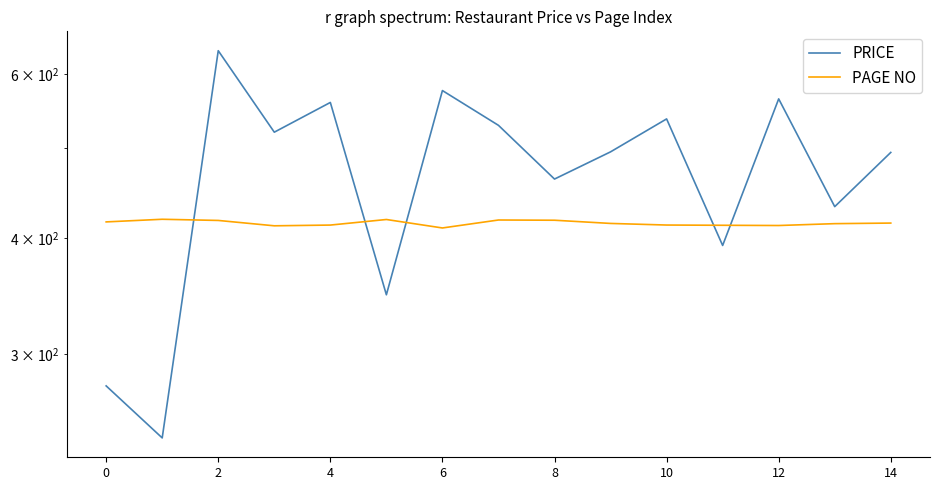

List the series in order of their peak value, lowest first.

PAGE NO, PRICE